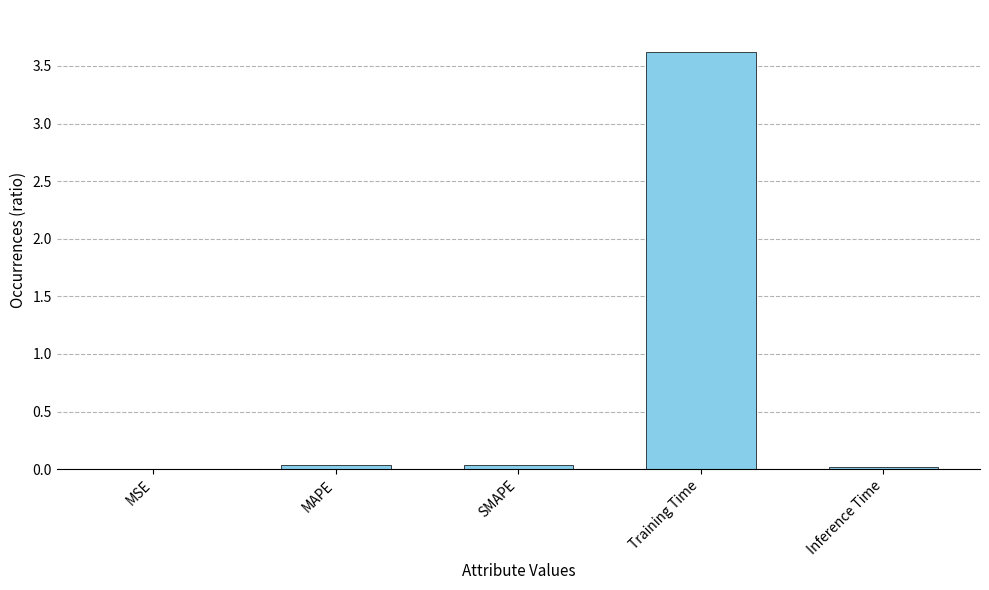

Which label corresponds to the largest value in the chart?

Training Time